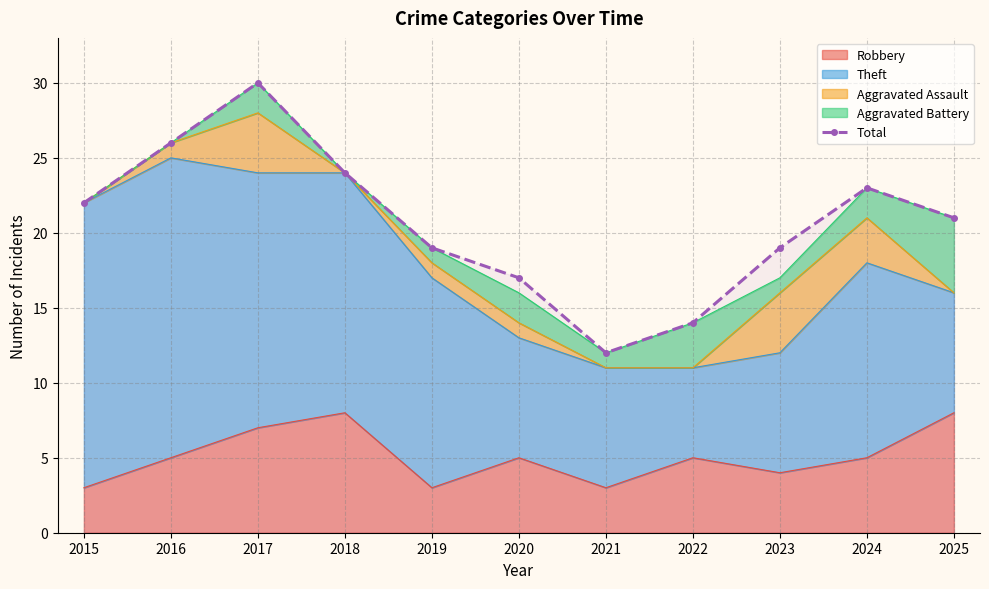

At which category does the data reach its first local valley?

2021